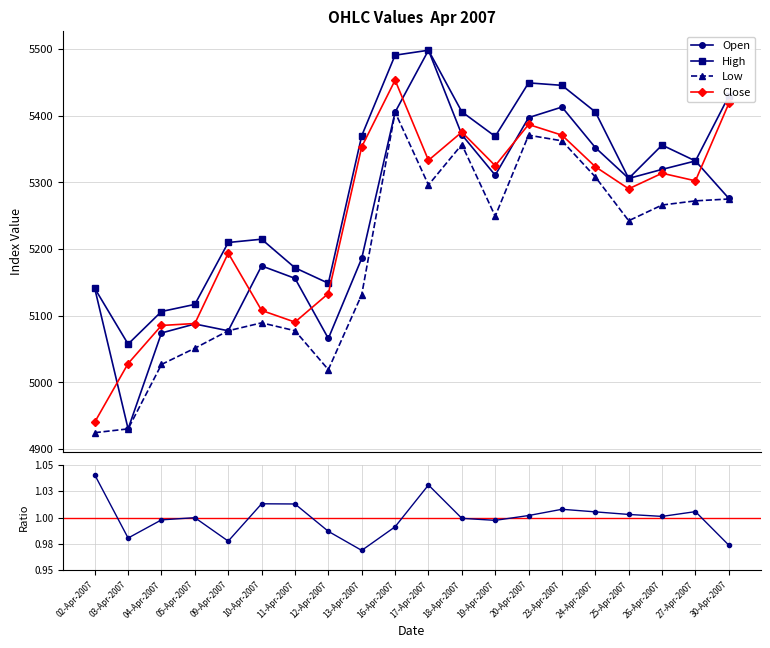

Between 03-Apr-2007 and 27-Apr-2007, which series saw the biggest shift?

Open